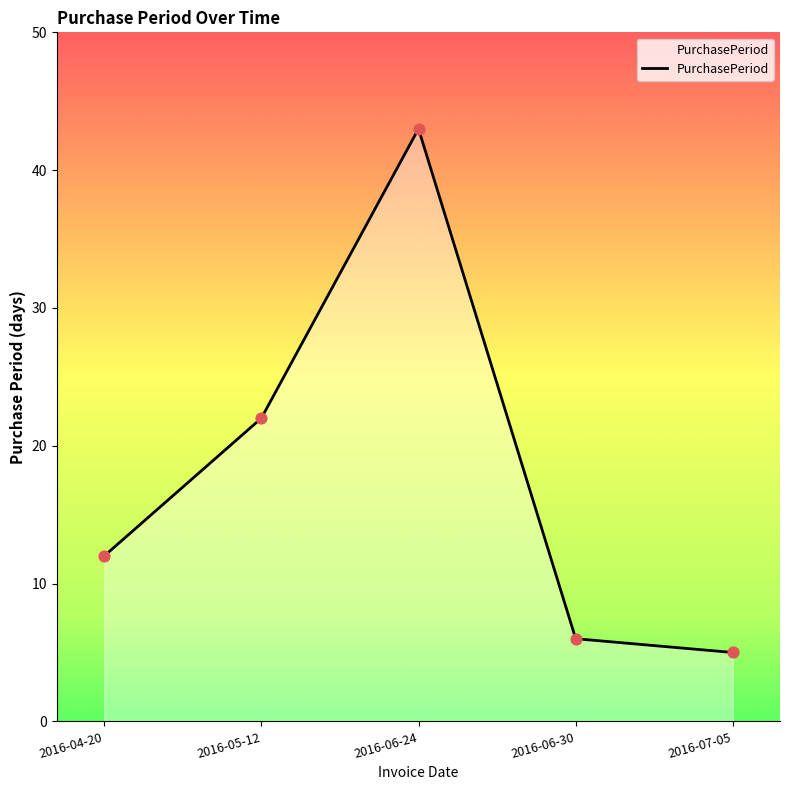

What is the change in value from 2016-06-24 to 2016-06-30?

-37